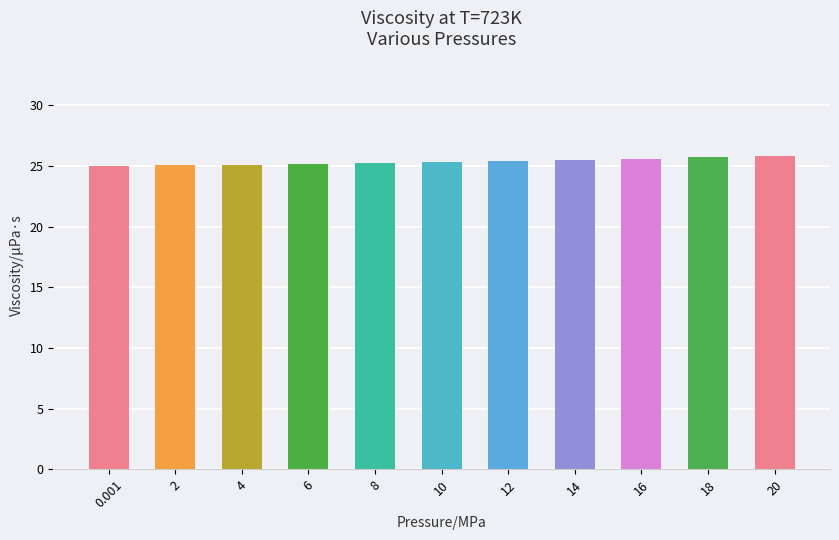

The chart shows a value of 33.7 at 0.001. True or false?

False